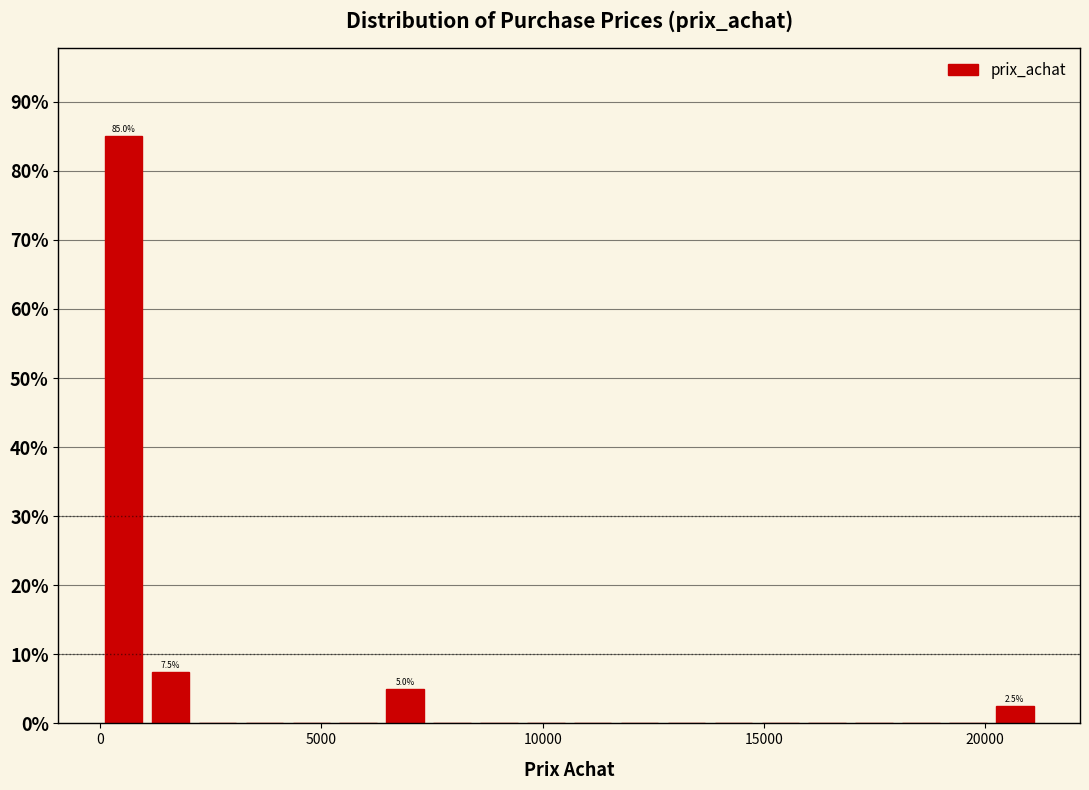

Around what value on the x-axis is the tallest bar? Give the approximate position of its centre, as read against the axis.

500